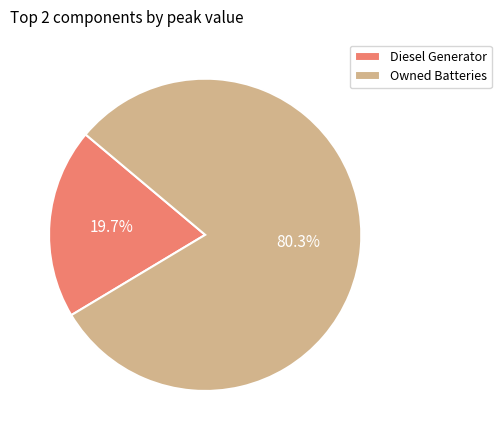

What percentage is the Diesel Generator slice, to the nearest percent?

20%